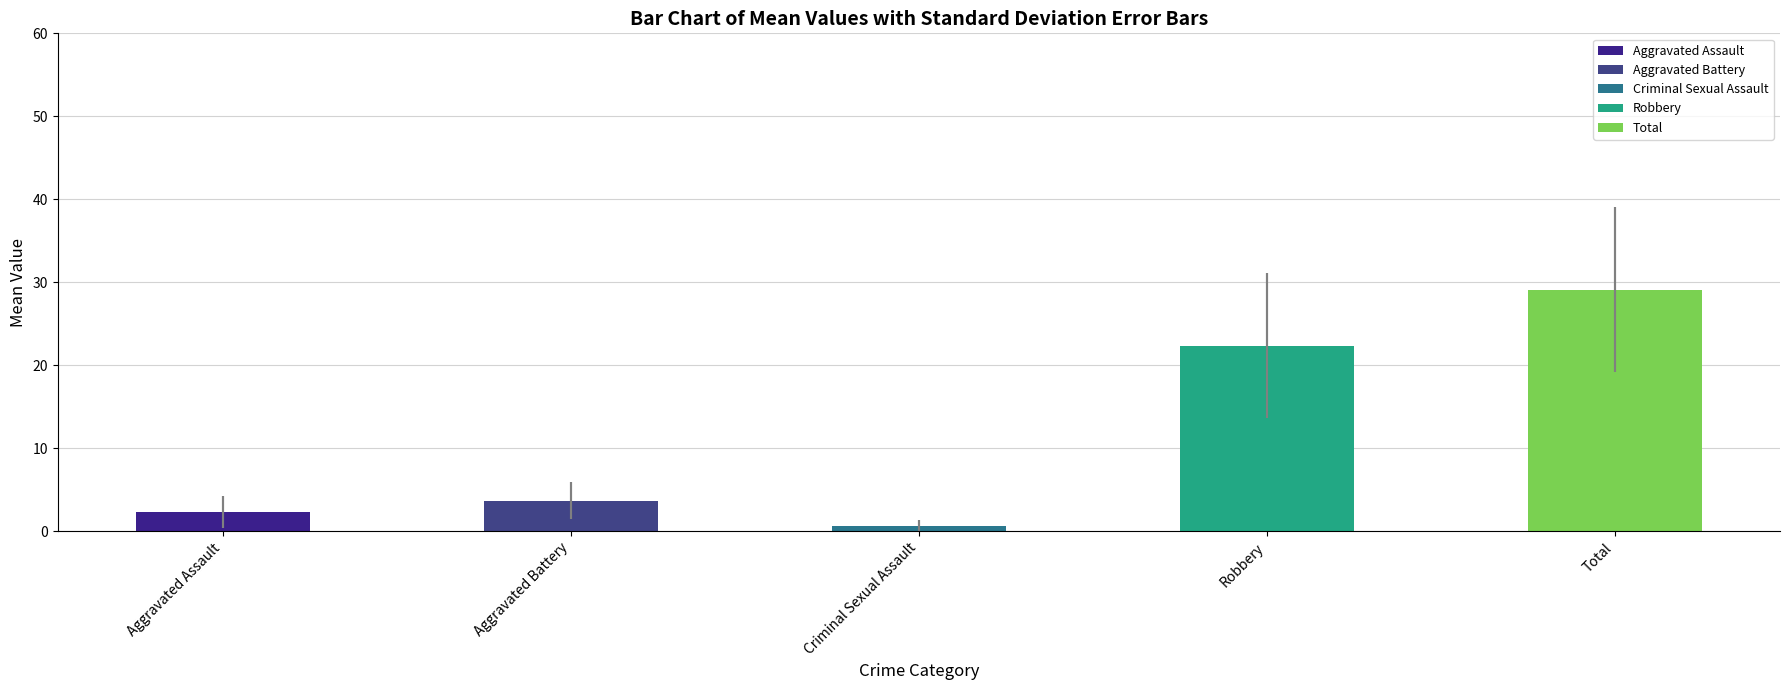

Is it true that Aggravated Battery equals 2 at 2020?

False